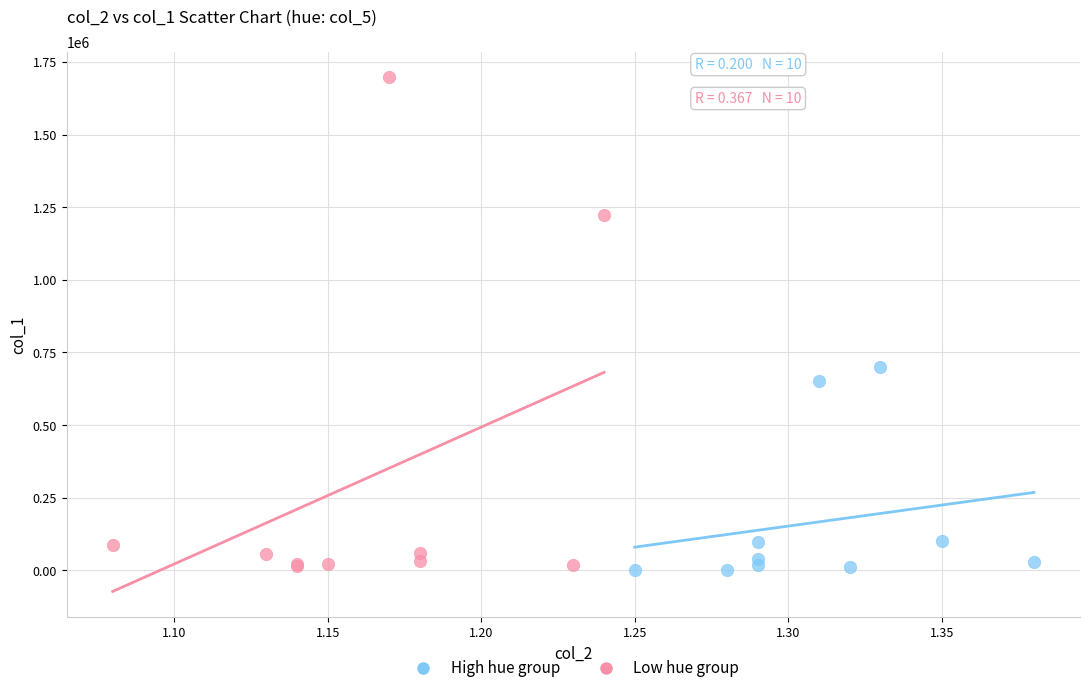

Which series contains the highest Y value?

Low hue group